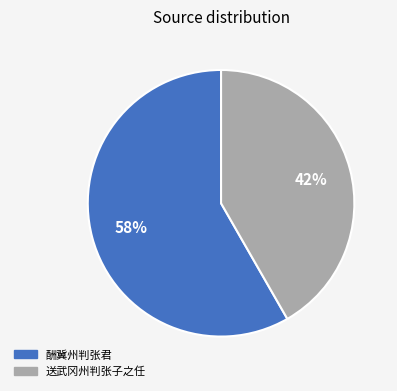

Approximately how many times larger is the value at 酬冀州判张君 compared to 送武冈州判张子之任?

1.4